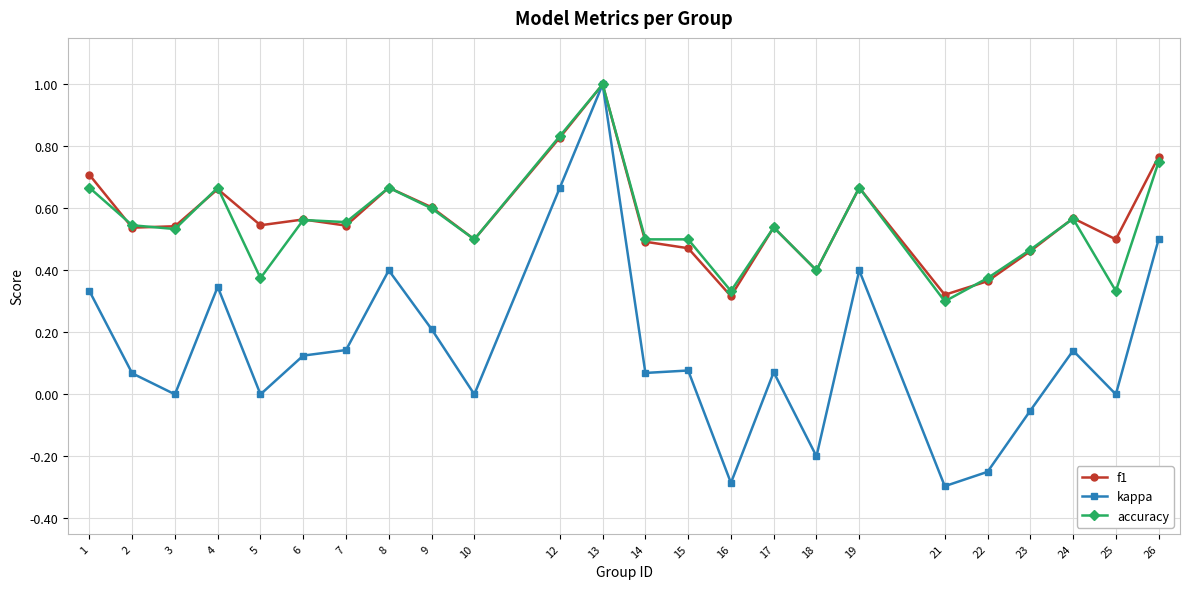

How many interior local valleys does the f1 series have?

8